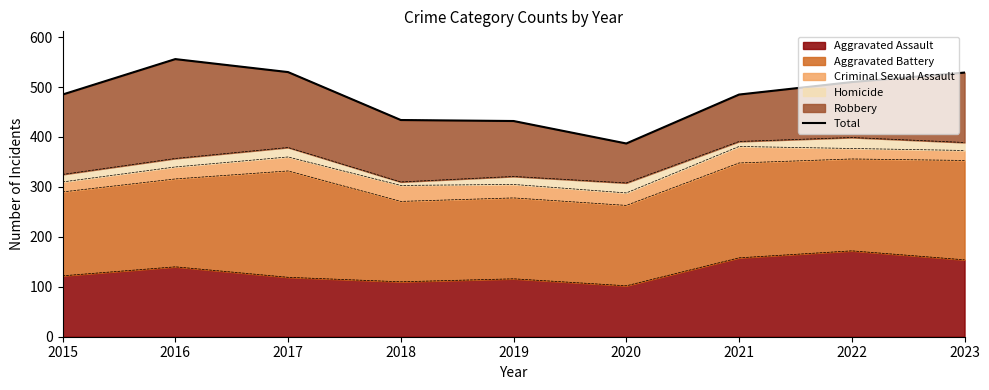

Rank the categories by value from highest to lowest.

2016, 2017, 2023, 2022, 2015, 2021, 2018, 2019, 2020